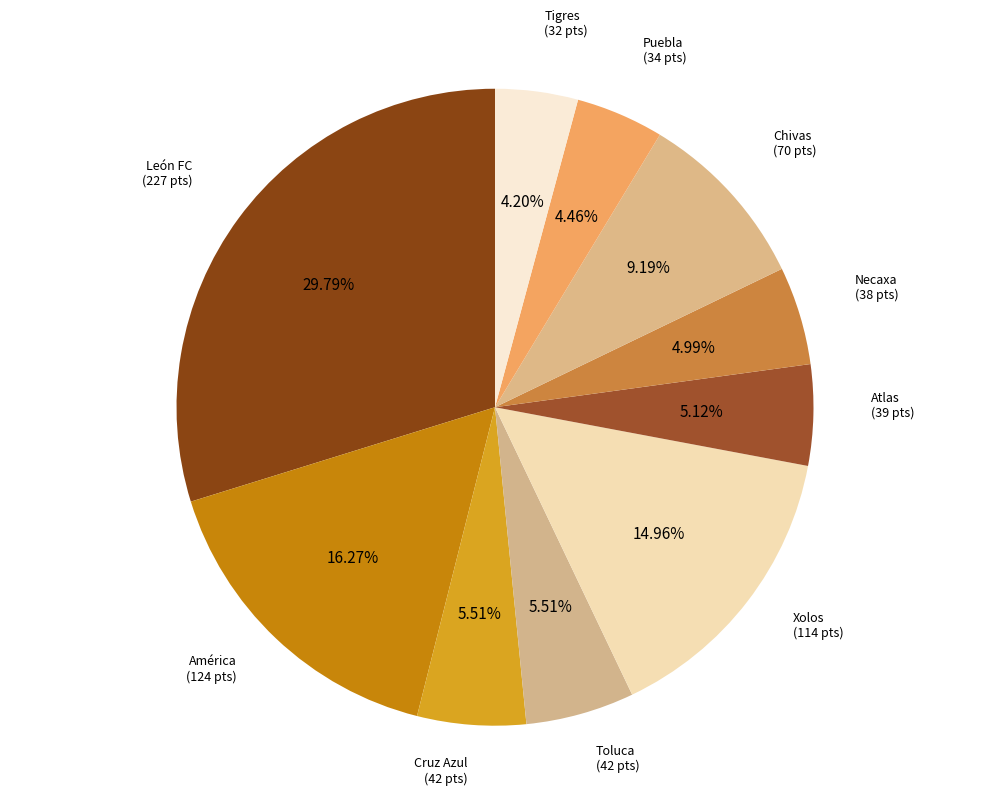

What percentage is the Tigres slice, to the nearest percent?

4%